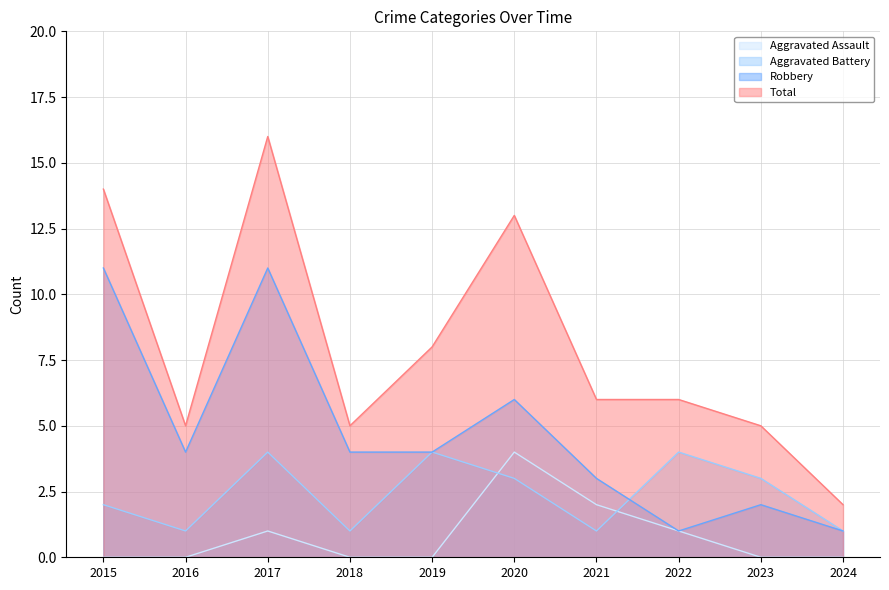

True or false: Robbery and Total intersect in this chart.

False